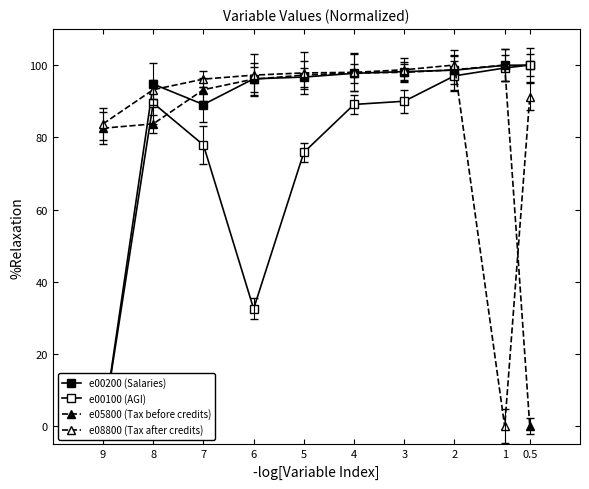

What is the value of the e00100 (AGI) point at the 4th from the left?

32.5